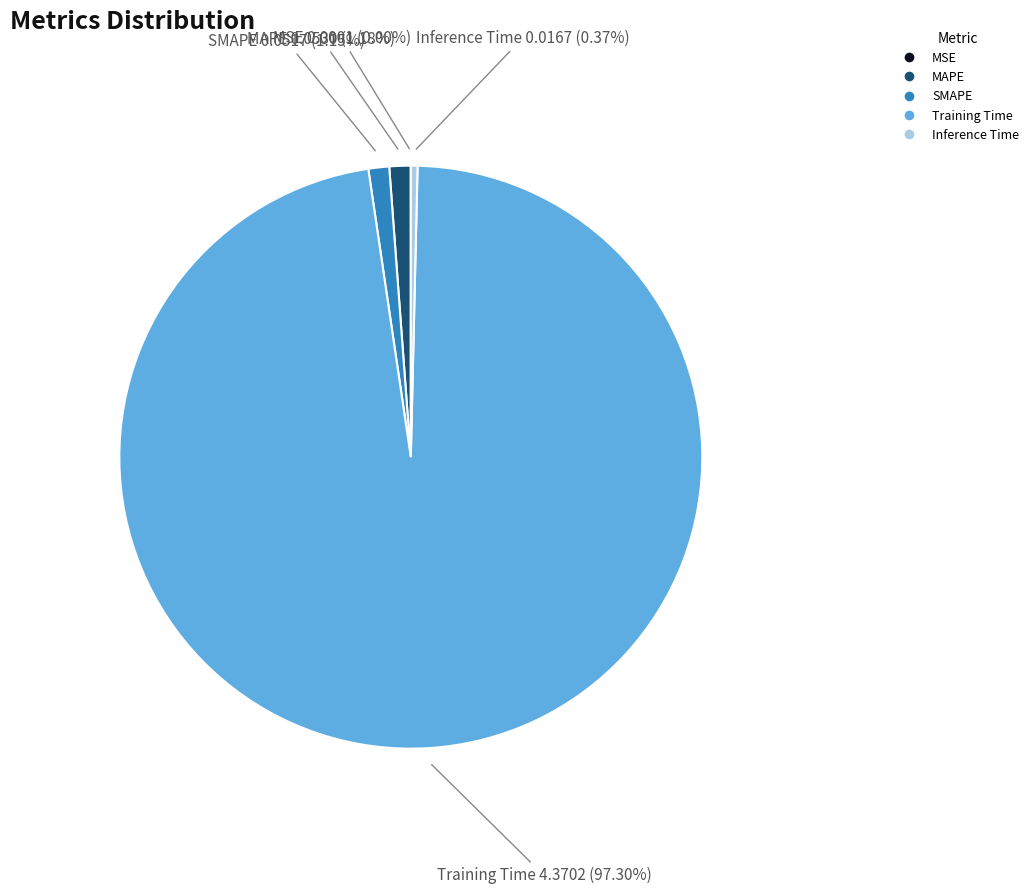

Does Training Time represent more than half of the total?

Yes